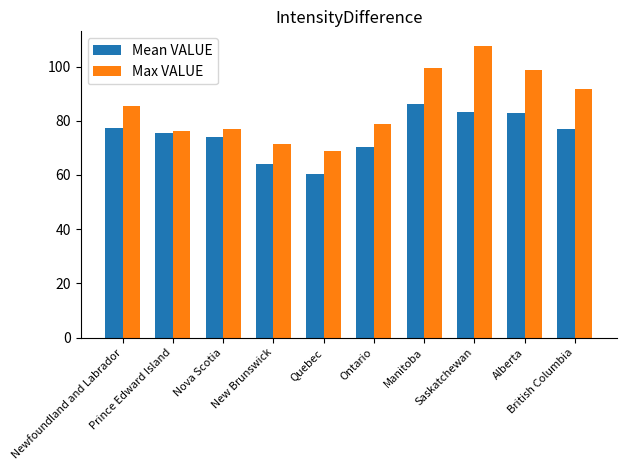

At how many categories does at least one series exceed 66?

10